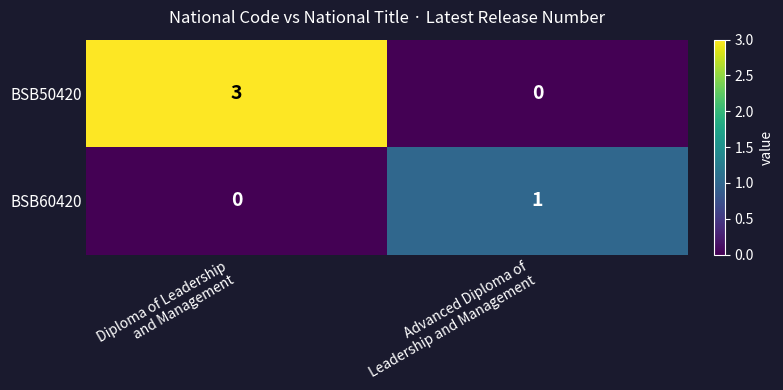

Reading right to left, extract all data points from this chart.

BSB50420: 0	3
BSB60420: 1	0